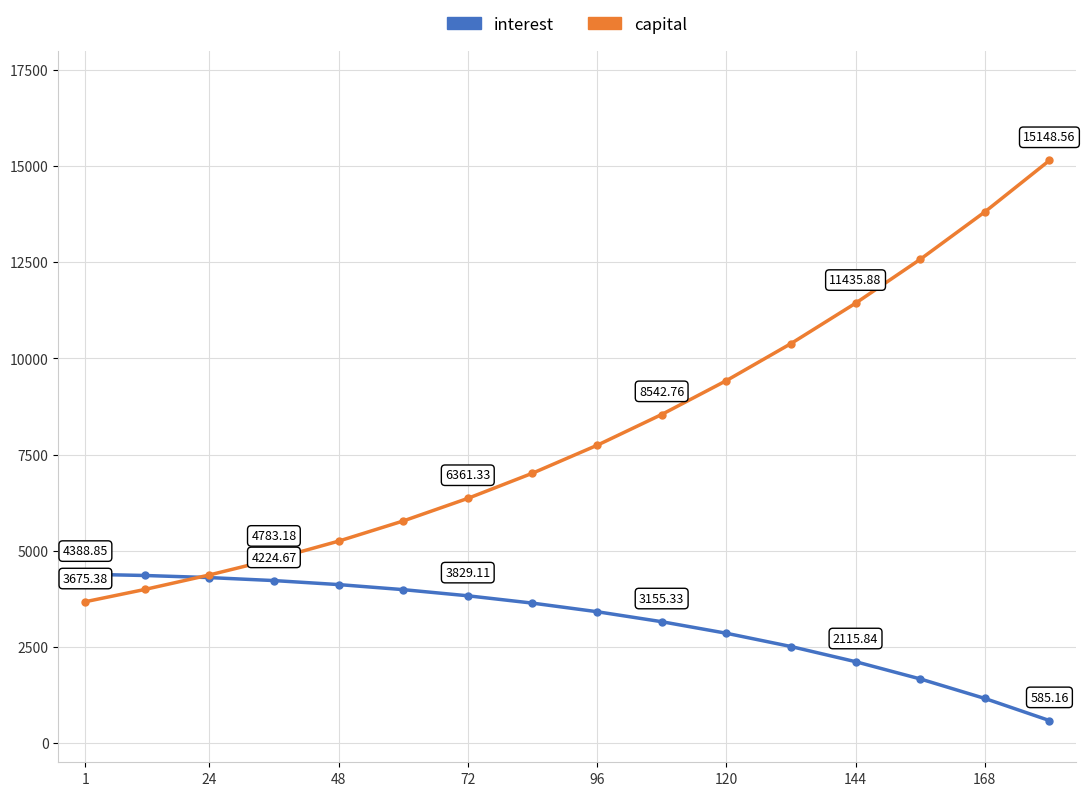

Rank the series by their average value, from lowest to highest.

interest, capital